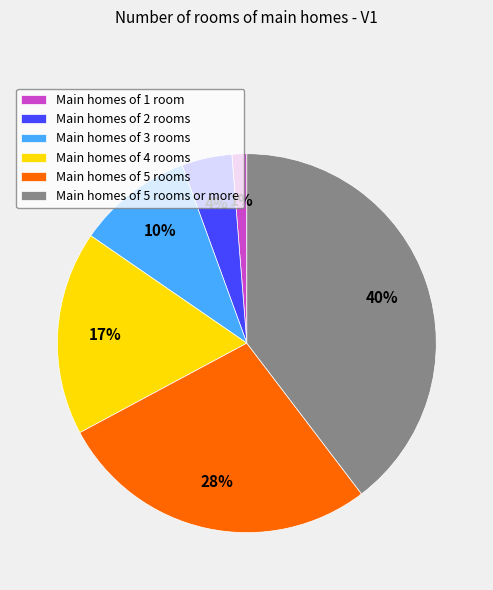

True or false: Main homes of 2 rooms accounts for 4% of the total.

True